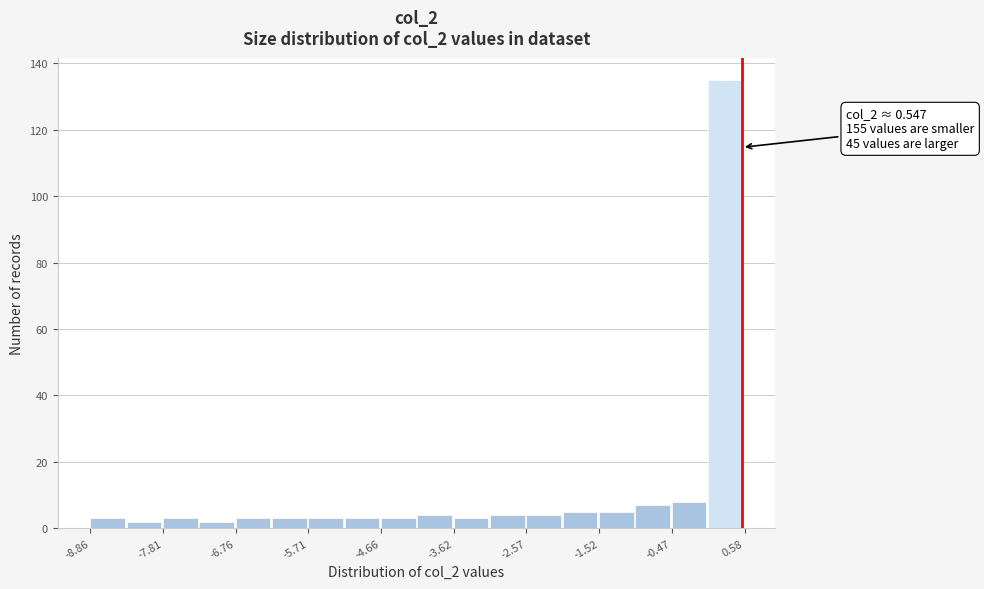

Around what value on the x-axis is the tallest bar? Give the approximate position of its centre, as read against the axis.

0.4